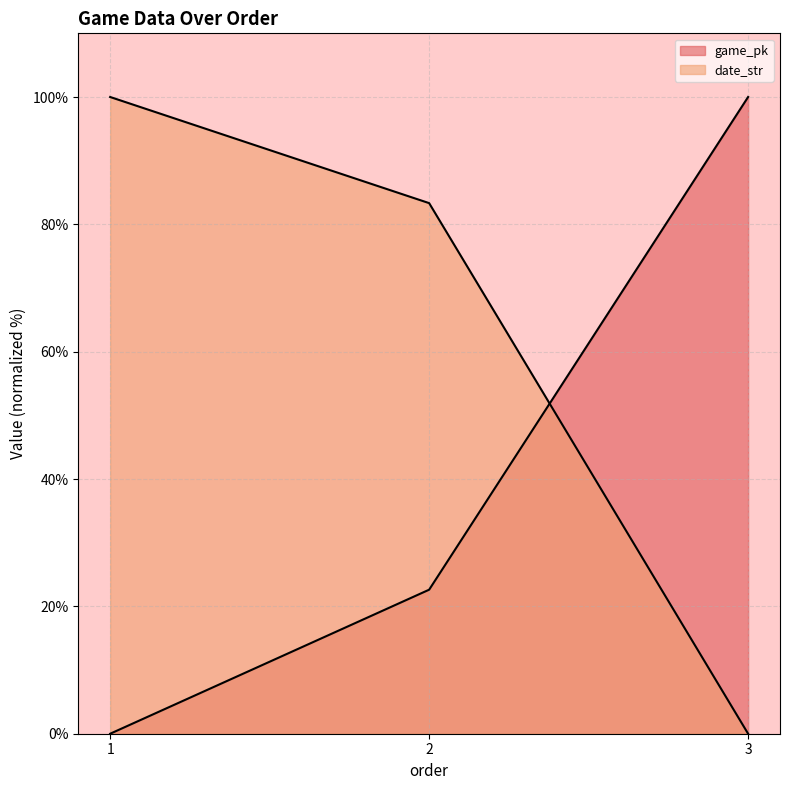

List the series in order of their peak value, lowest first.

date_str, game_pk